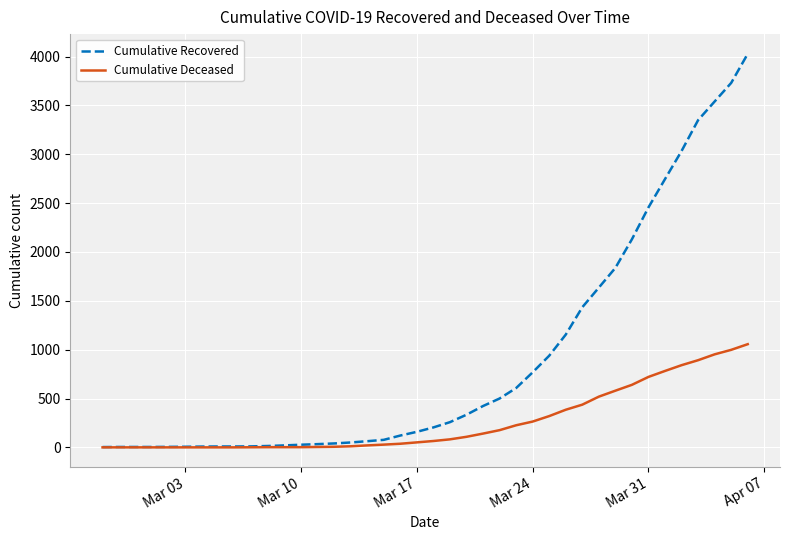

List the series in order of their peak value, highest first.

Cumulative Recovered, Cumulative Deceased